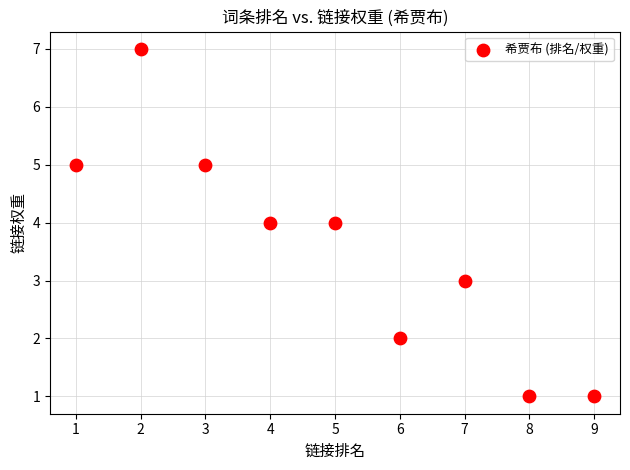

What is the range of Y values (max minus min)?

6